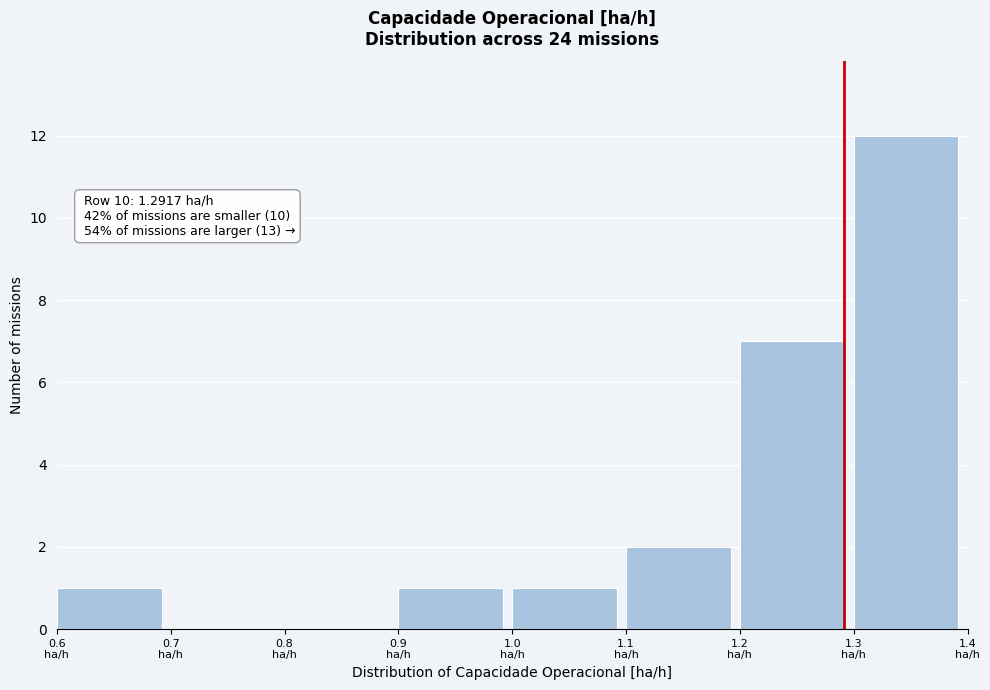

Over which range of the x-axis is the bar tallest?

1.3 to 1.4